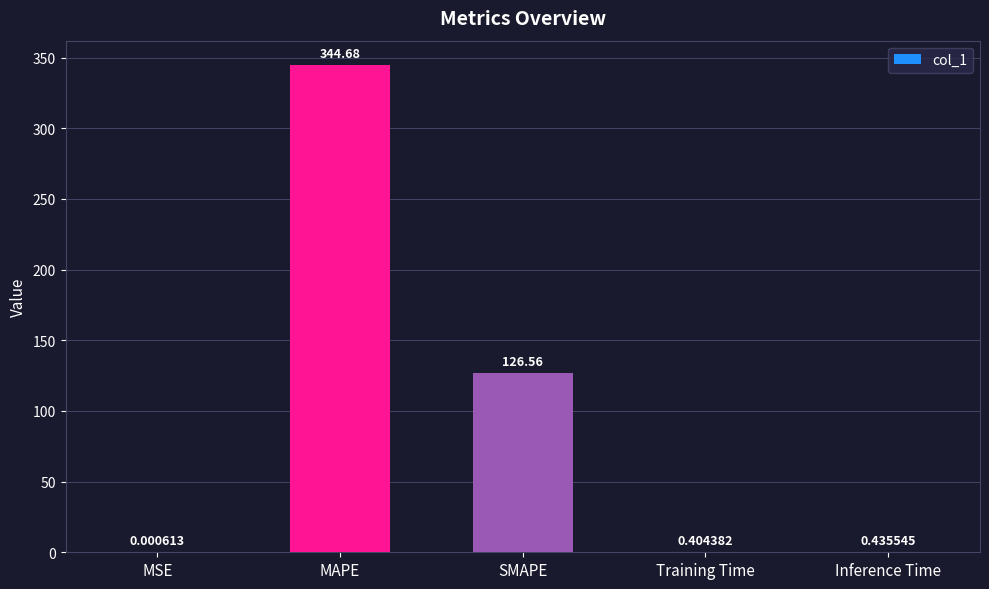

Does the chart contain stacked bars?

No